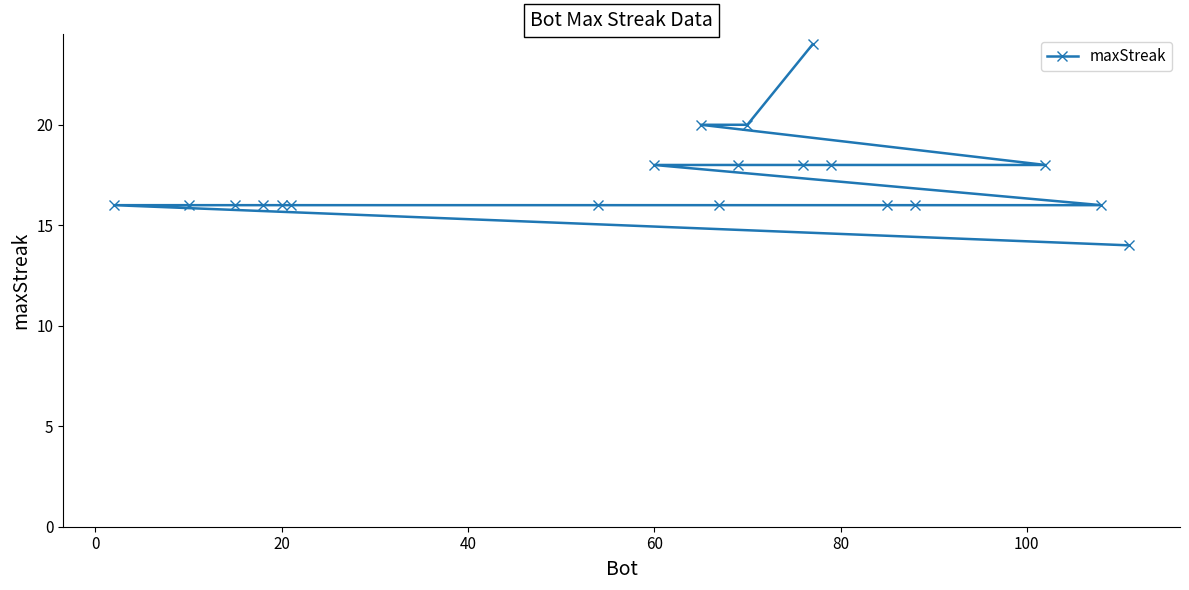

The value at 60 is 18. True or false?

True